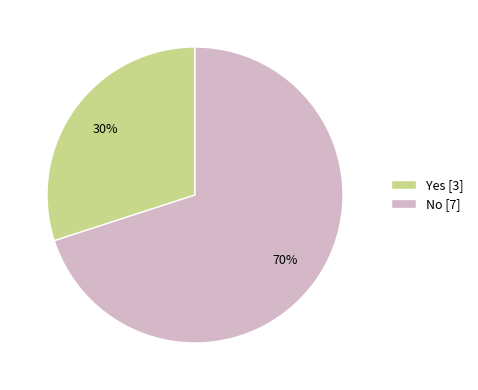

Does No represent more than half of the total?

Yes